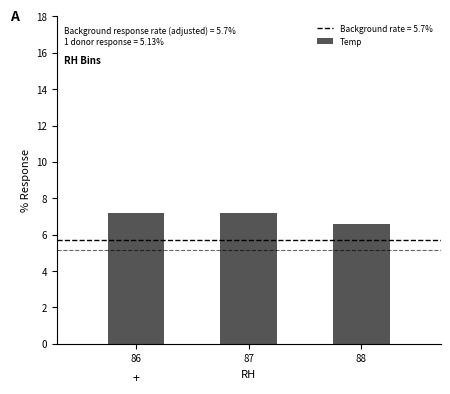

How many distinct data groups are displayed?

1